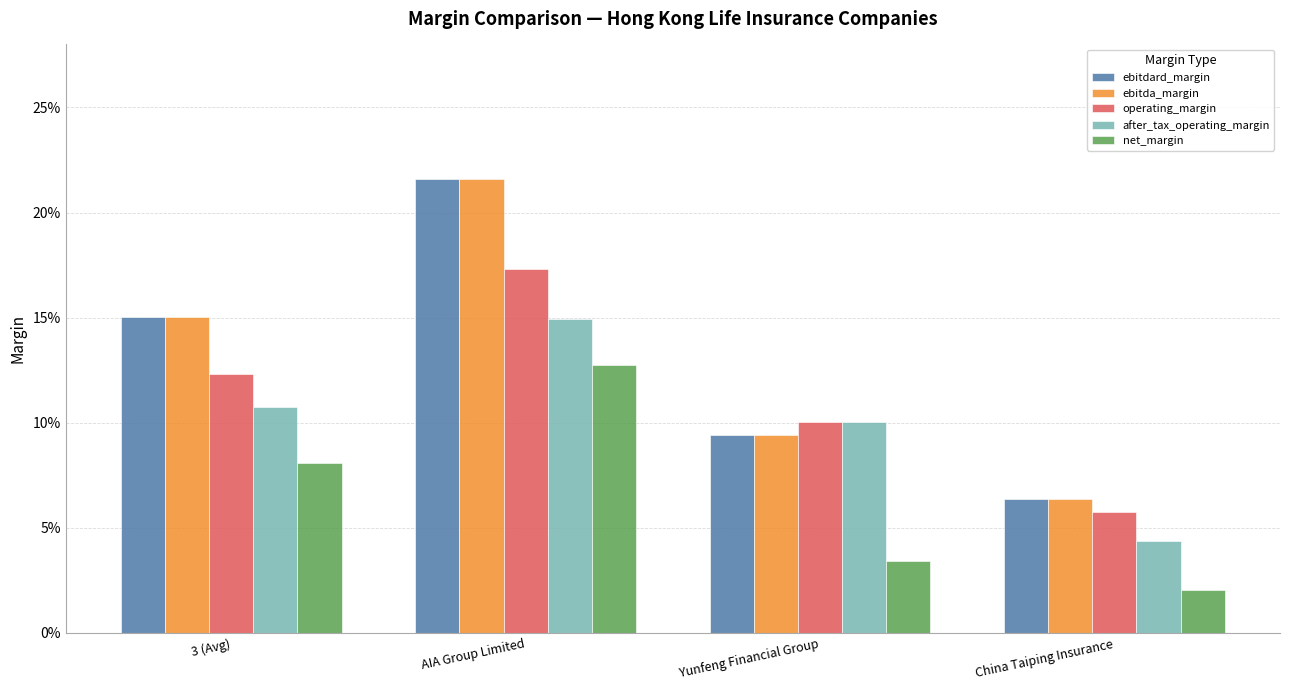

At which category is the sum across all series the highest?

AIA Group Limited